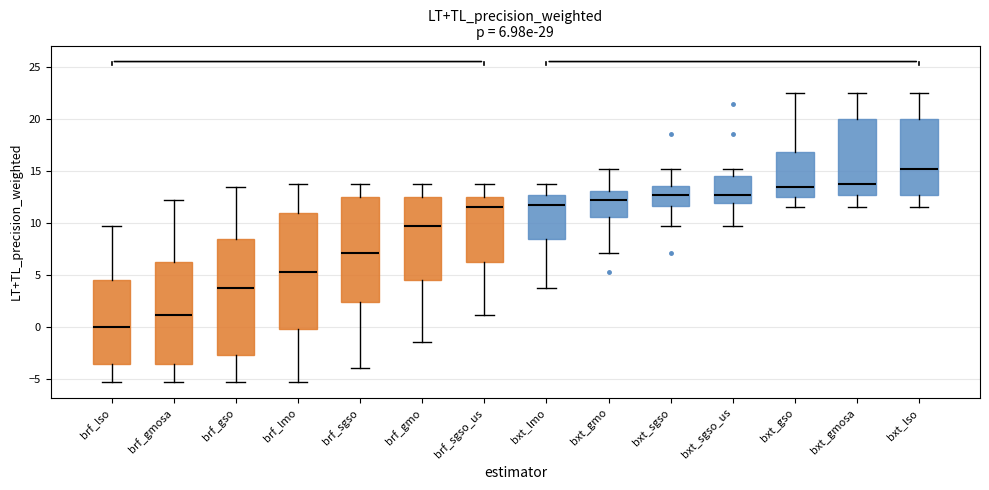

Which box has the lowest median line?

brf_lso